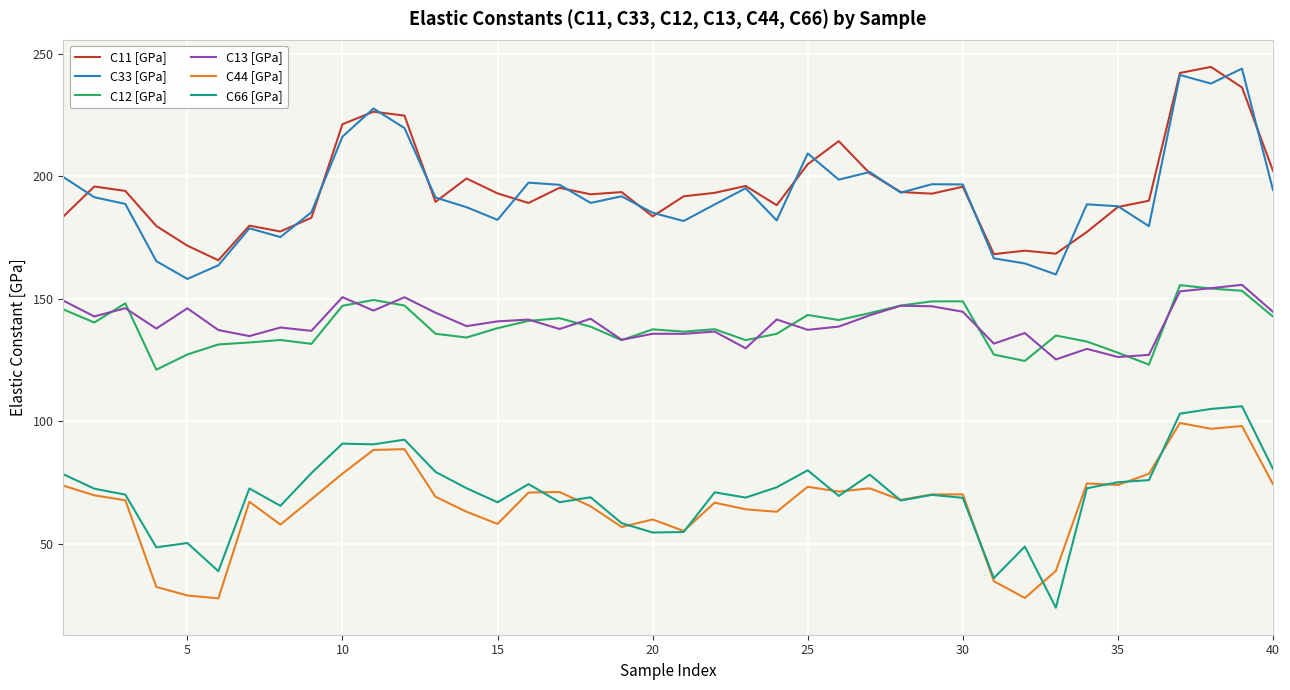

What is the greatest value displayed?

244.6